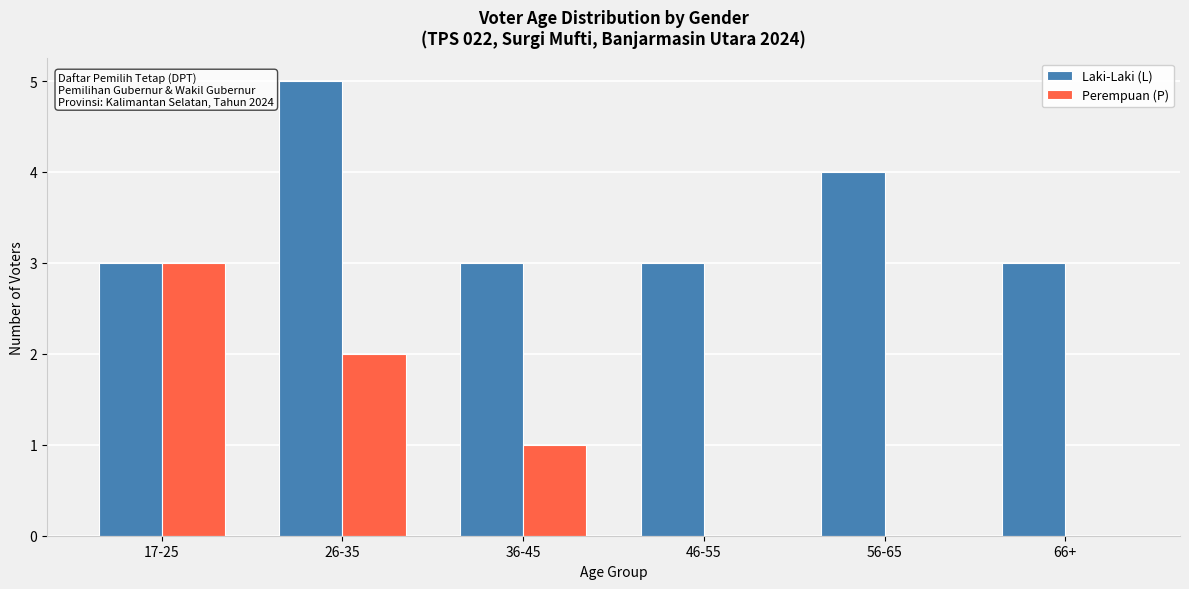

What is the maximum value for Laki-Laki (L)?

5